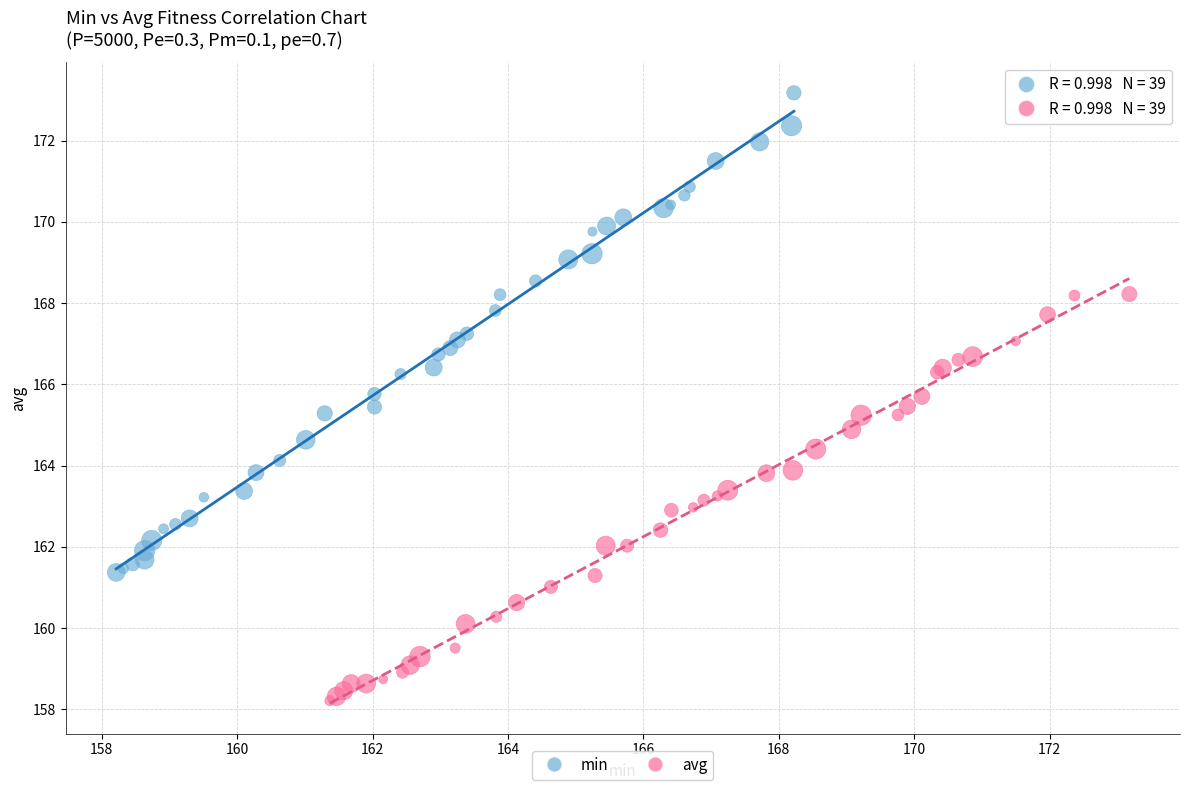

Which series contains the highest Y value?

min